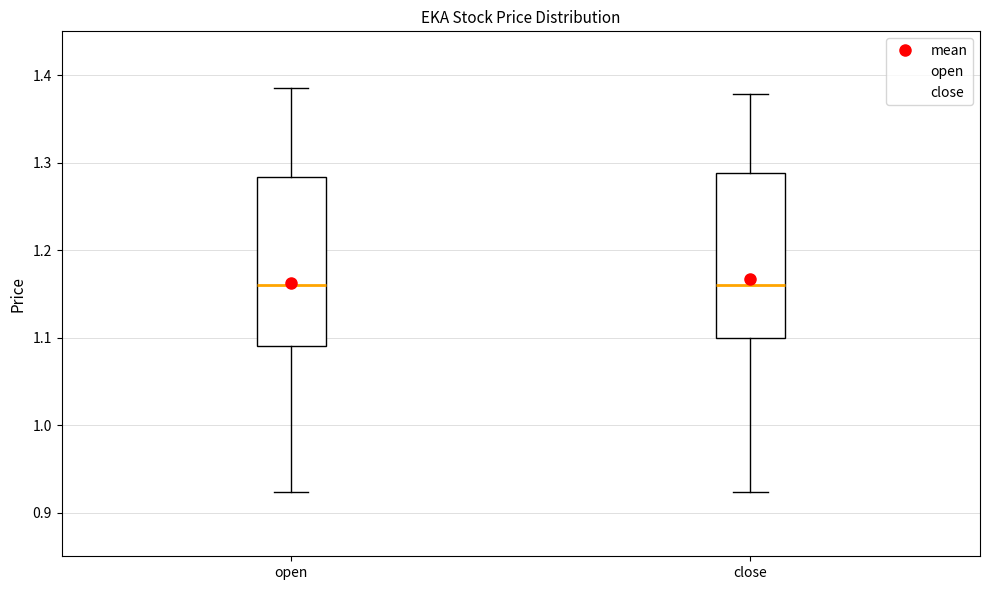

Reading left to right, read every box against the y-axis: the position of its median line, the range the box covers, and the ends of its whiskers. The values are not printed on the chart, so give them approximately, as read against the axis.

open: median 1.16, box 1.09 to 1.28, whiskers 0.92 to 1.39
close: median 1.16, box 1.10 to 1.29, whiskers 0.92 to 1.38